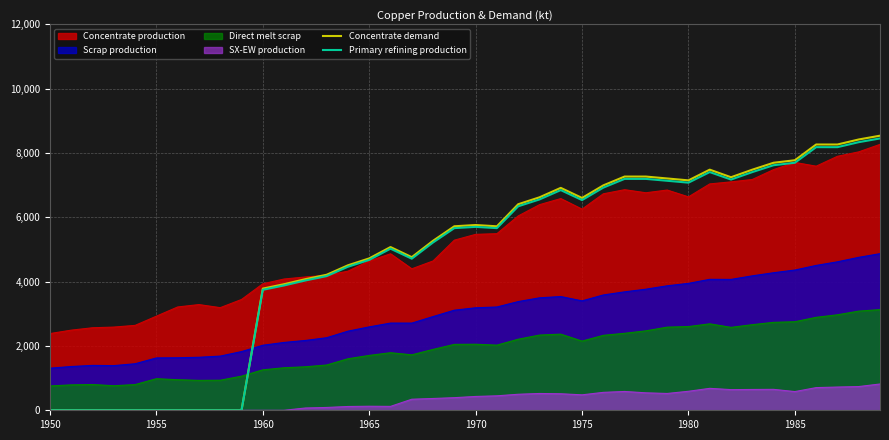

Which series has the largest total across all categories?

Concentrate production